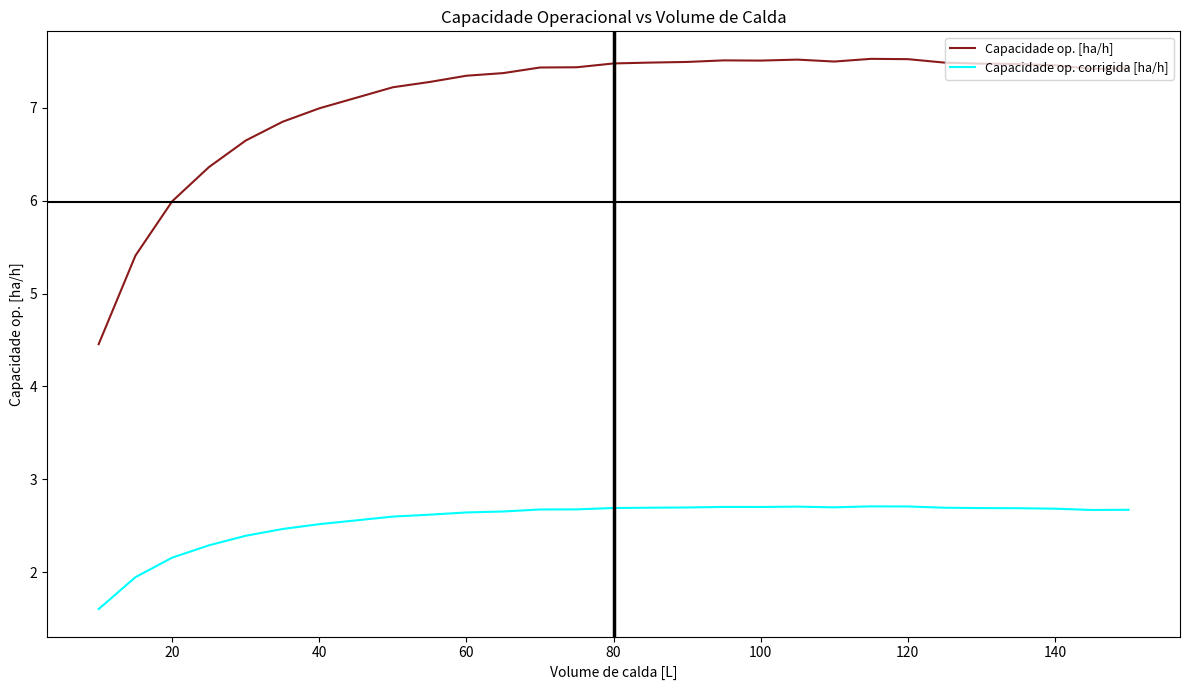

Rank the series by their maximum value, from highest to lowest.

Capacidade op. [ha/h], Capacidade op. corrigida [ha/h]